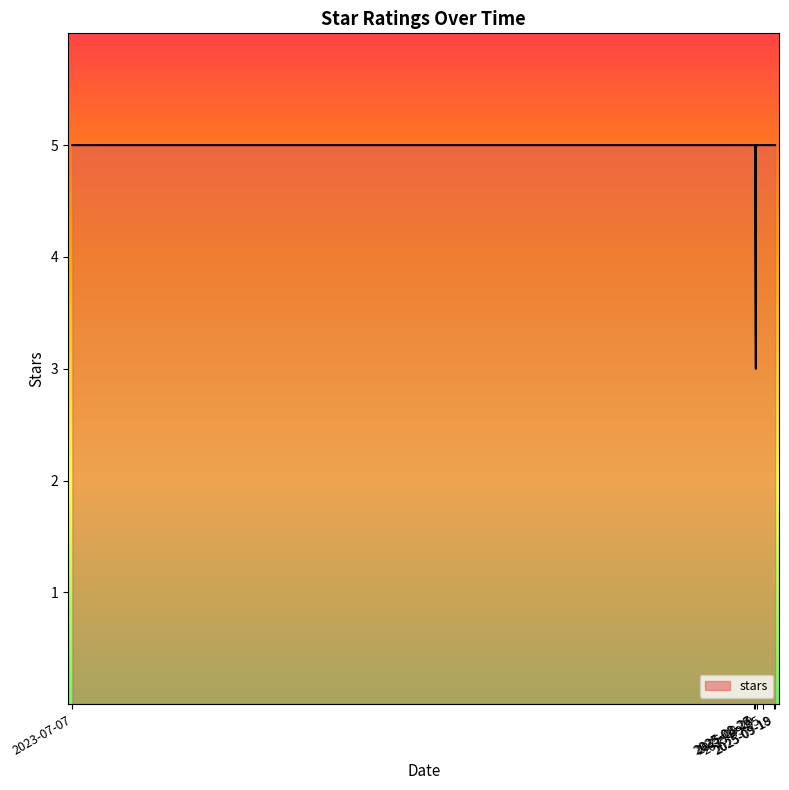

True or false: the data has more than 1 interior local peaks.

False